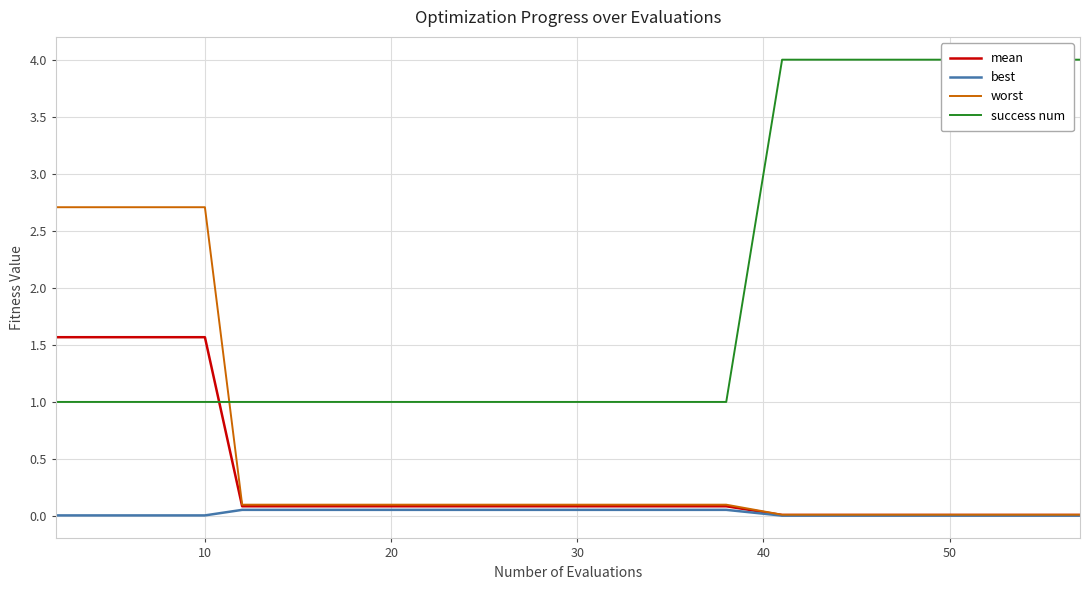

What is the difference between the second highest and minimum values in the mean series?

1.6